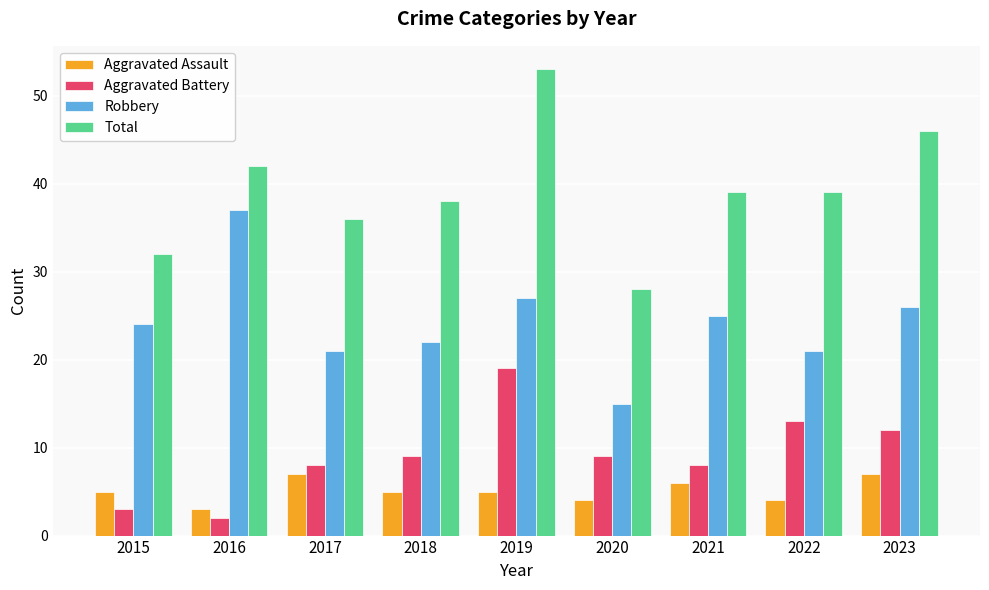

Is the value of Total at 2022 greater than the value of Robbery at 2019?

Yes